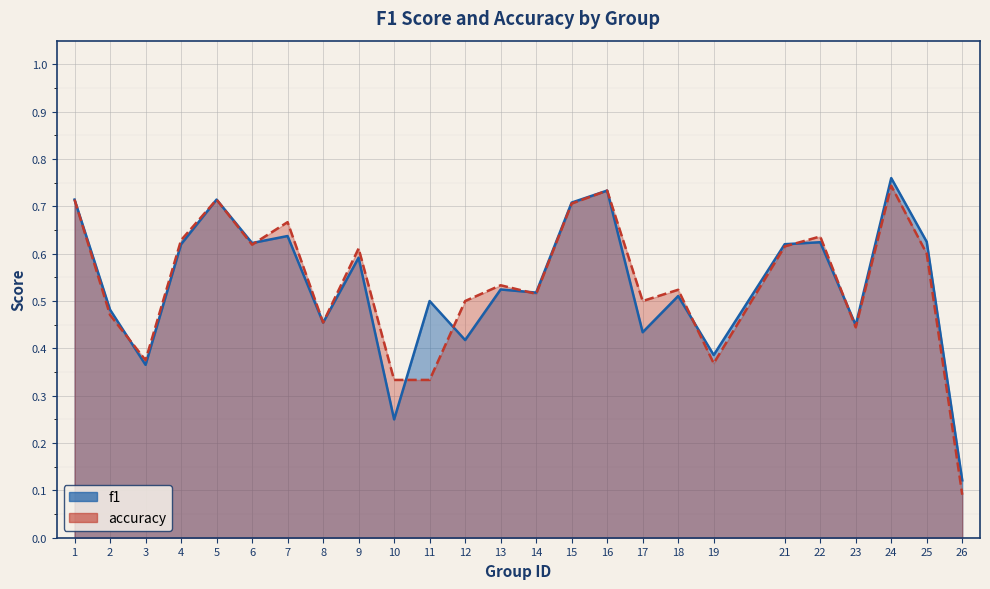

Reading left to right, what are all the values shown in this chart?

f1: 1=0.7	2=0.5	3=0.4	4=0.6	5=0.7	6=0.6	7=0.6	8=0.5	9=0.6	10=0.2	11=0.5	12=0.4	13=0.5	14=0.5	15=0.7	16=0.7	17=0.4	18=0.5	19=0.4	21=0.6	22=0.6	23=0.4	24=0.8	25=0.6	26=0.1
accuracy: 1=0.7	2=0.5	3=0.4	4=0.6	5=0.7	6=0.6	7=0.7	8=0.5	9=0.6	10=0.3	11=0.3	12=0.5	13=0.5	14=0.5	15=0.7	16=0.7	17=0.5	18=0.5	19=0.4	21=0.6	22=0.6	23=0.4	24=0.7	25=0.6	26=0.1